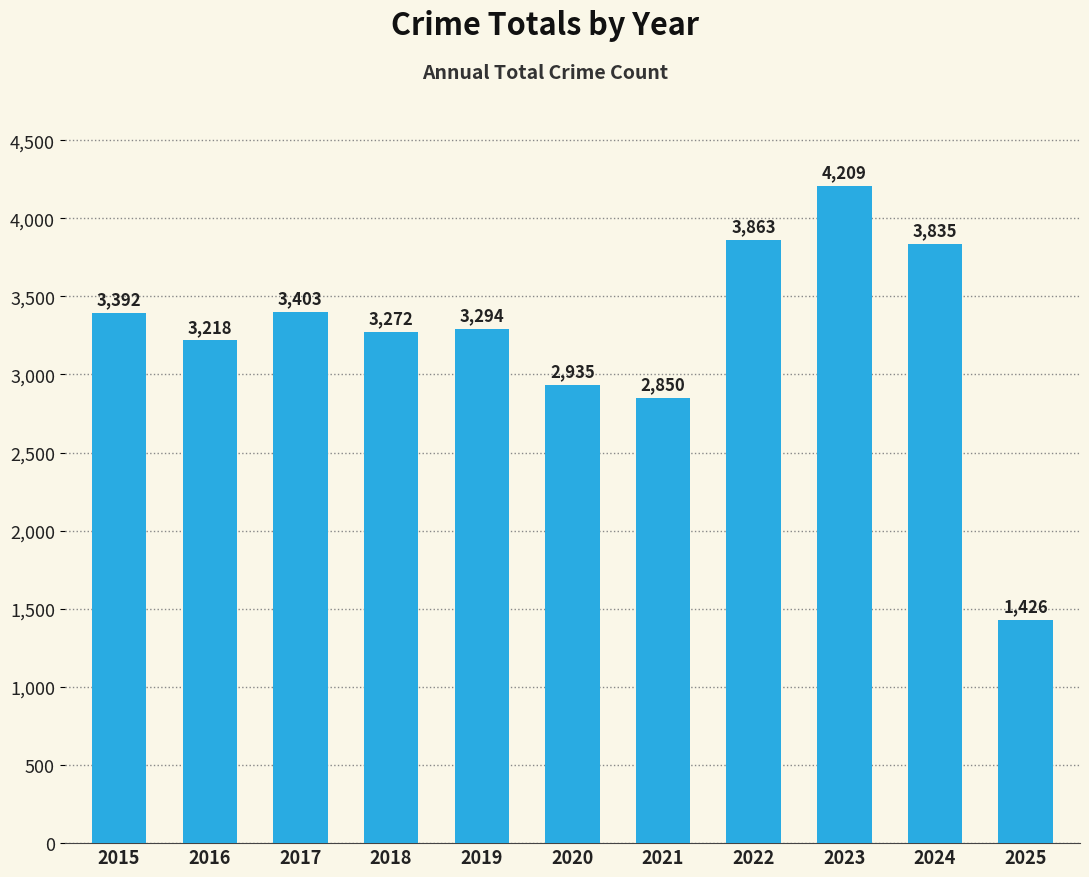

What is the change in value from 2015 to 2025?

-1966